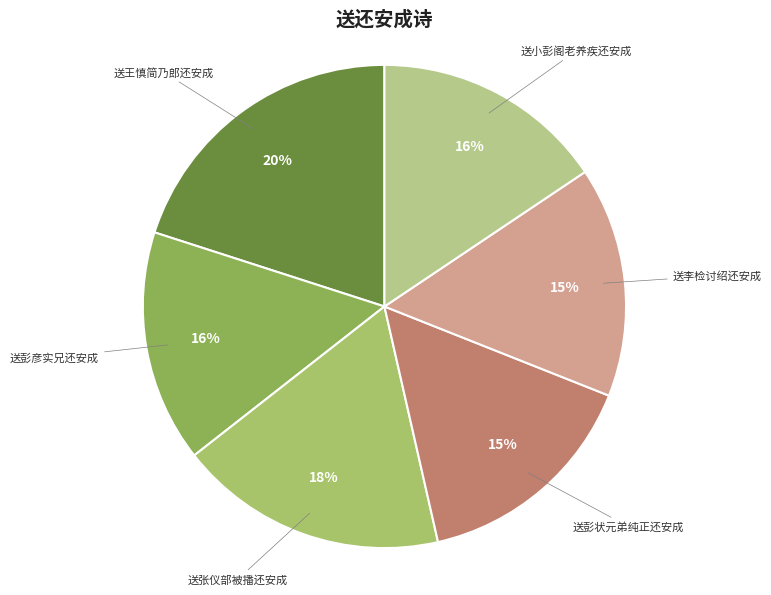

To the nearest percent, what is the average slice percentage?

17%